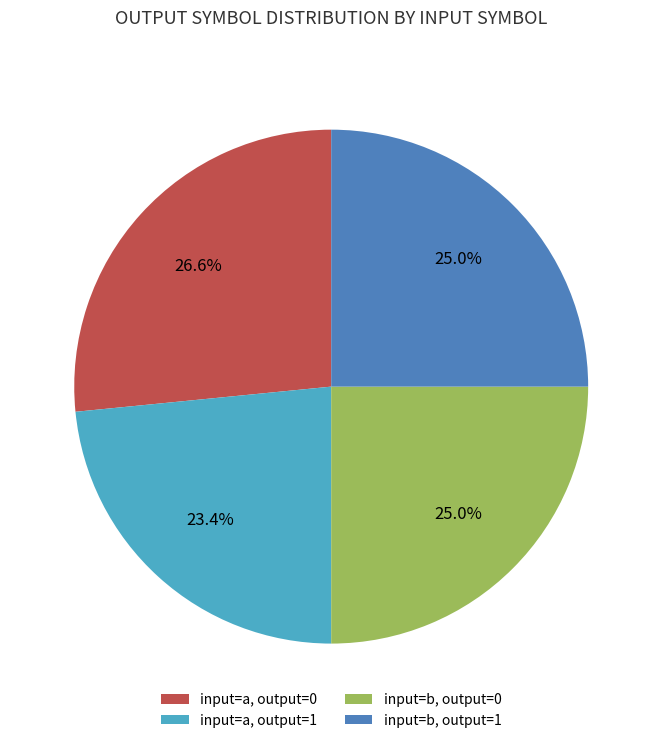

Approximately how many times larger is the value at input=a, output=0 compared to input=a, output=1?

1.1